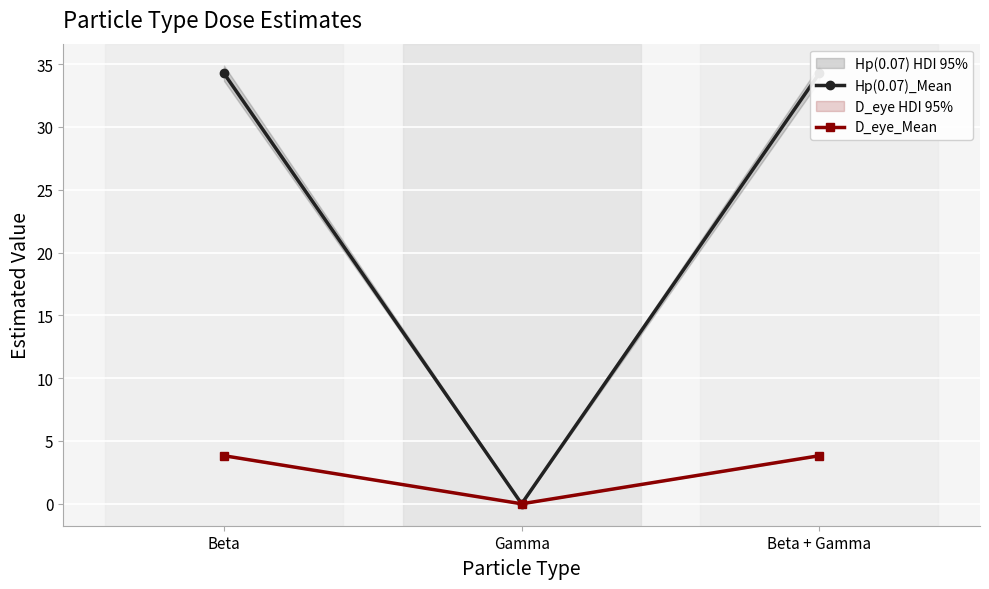

Reading left to right, transcribe all the data shown in this chart.

Hp(0.07)_Mean: 34.3	0.0	34.3
D_eye_Mean: 3.8	0.0	3.8